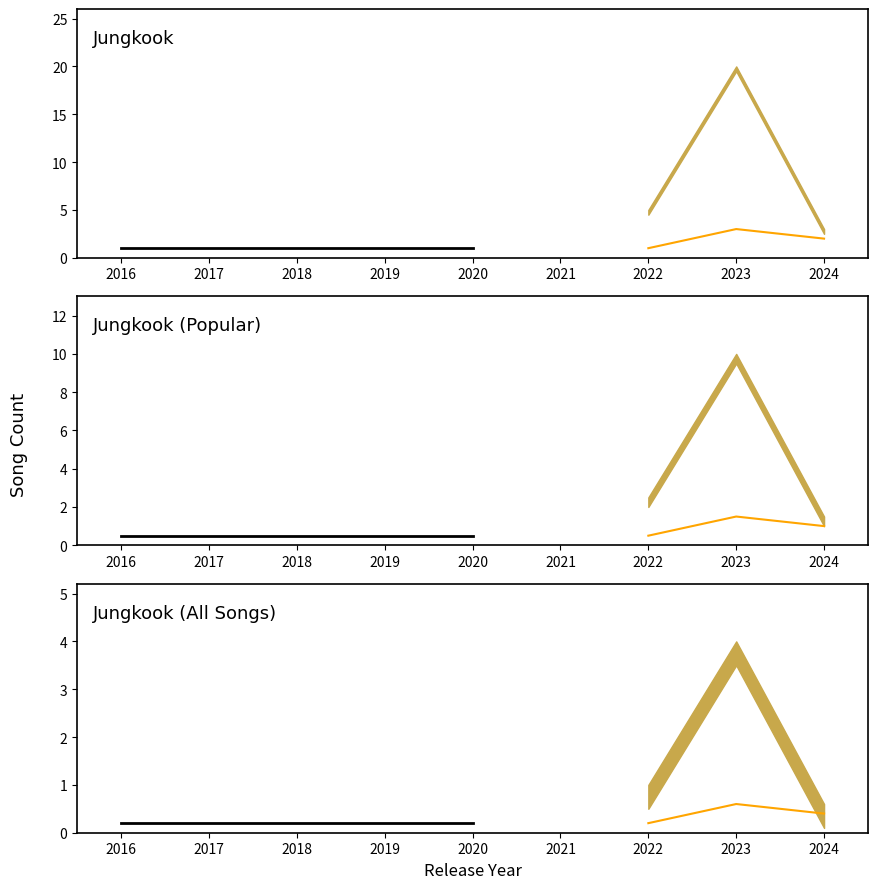

Read the Jungkook (Popular) value at 2018.

0.5